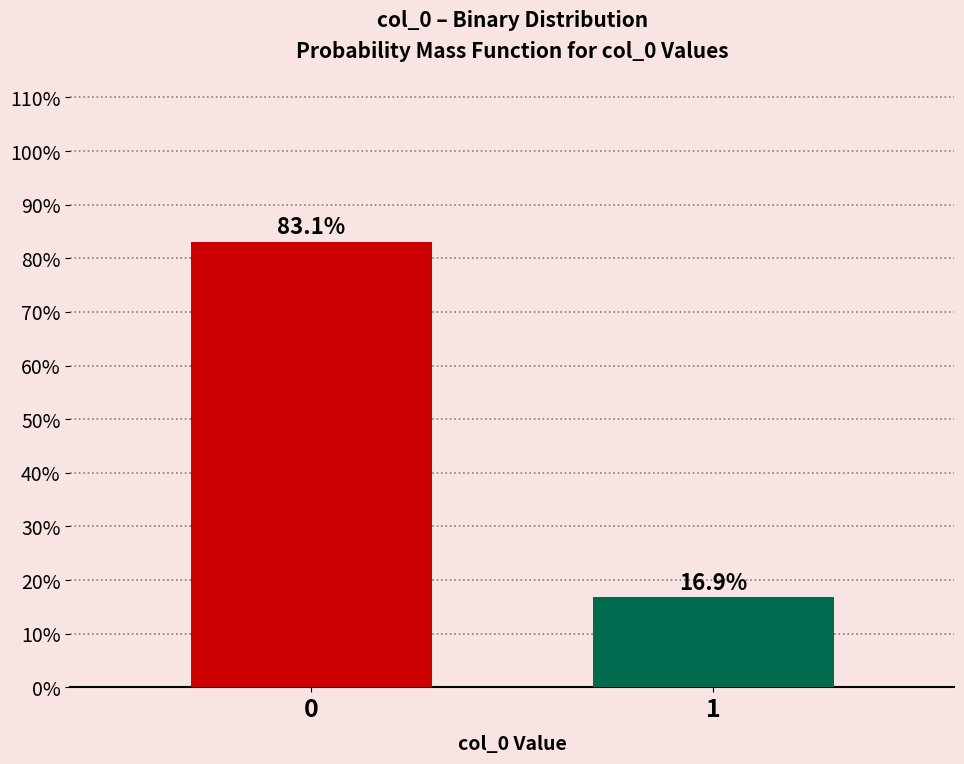

Reading right to left, list all the values displayed in this chart.

1=16.9	0=83.1